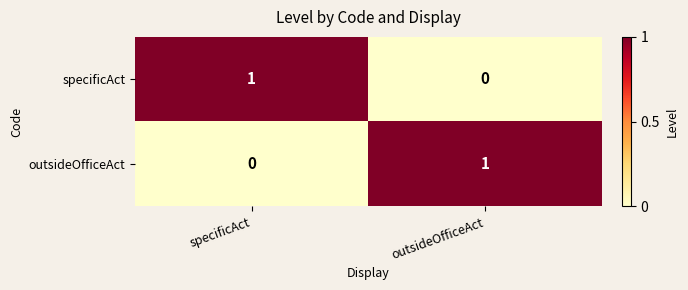

The value of outsideOfficeAct at specificAct is -1. True or false?

False